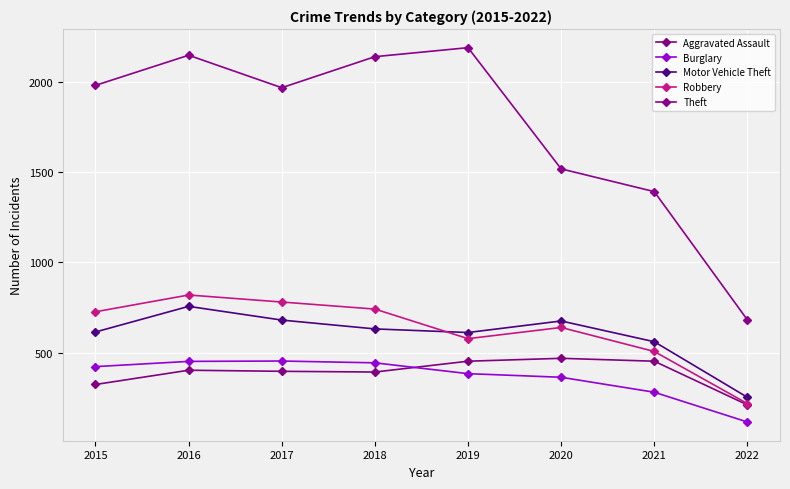

What is the minimum value shown in the chart?

115